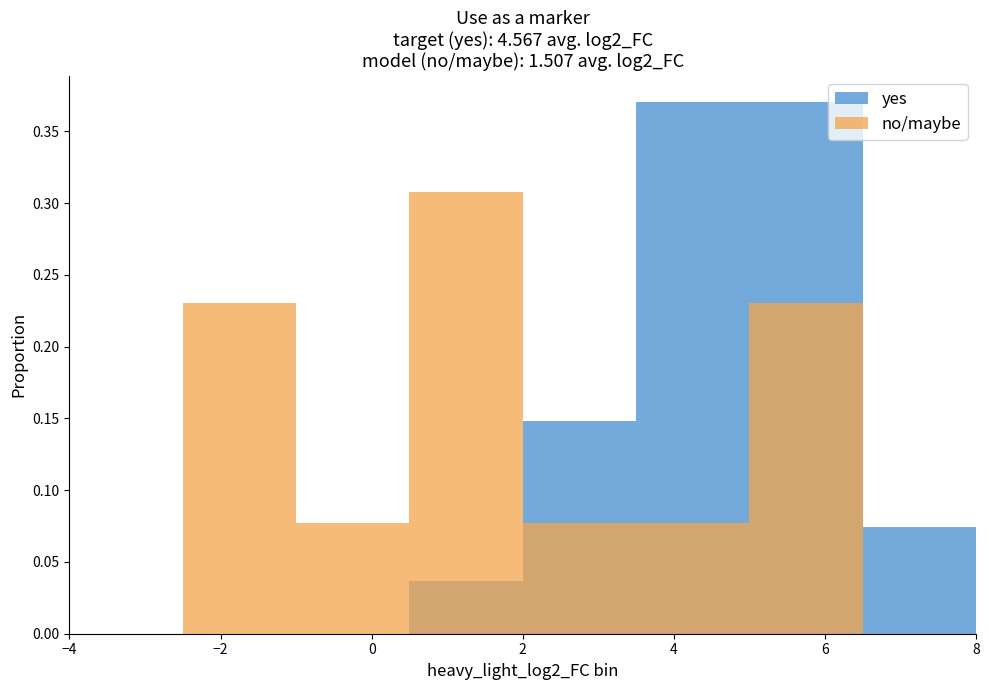

Does the chart contain stacked bars?

No